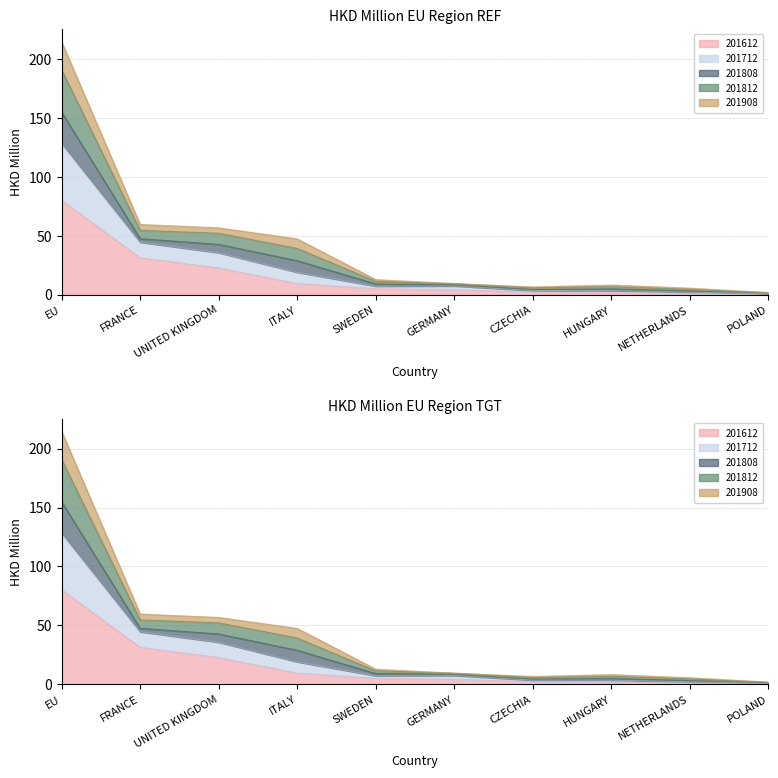

The value of 201612 at CZECHIA is 2.2. True or false?

True